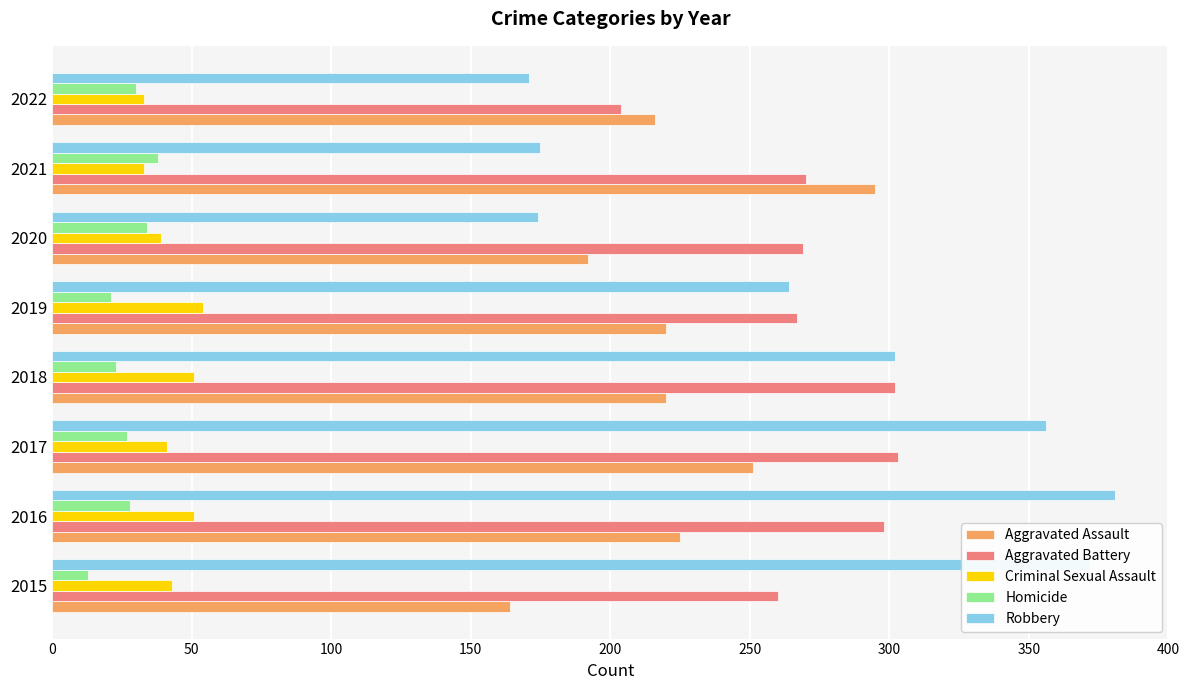

What are all the series names shown in the legend?

Aggravated Assault, Aggravated Battery, Criminal Sexual Assault, Homicide, Robbery